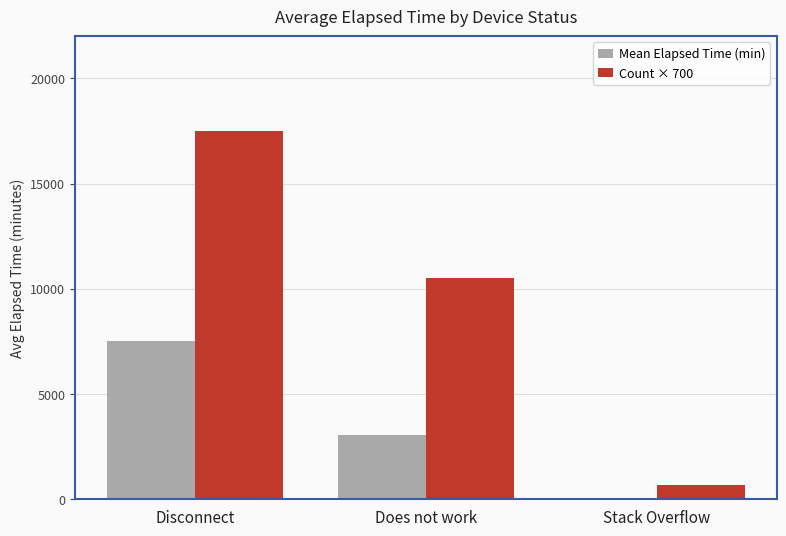

Reading left to right, transcribe all the data shown in this chart.

Mean Elapsed Time (min): 7513.7	3069.0	45.0
Count × 700: 17500.0	10500.0	700.0